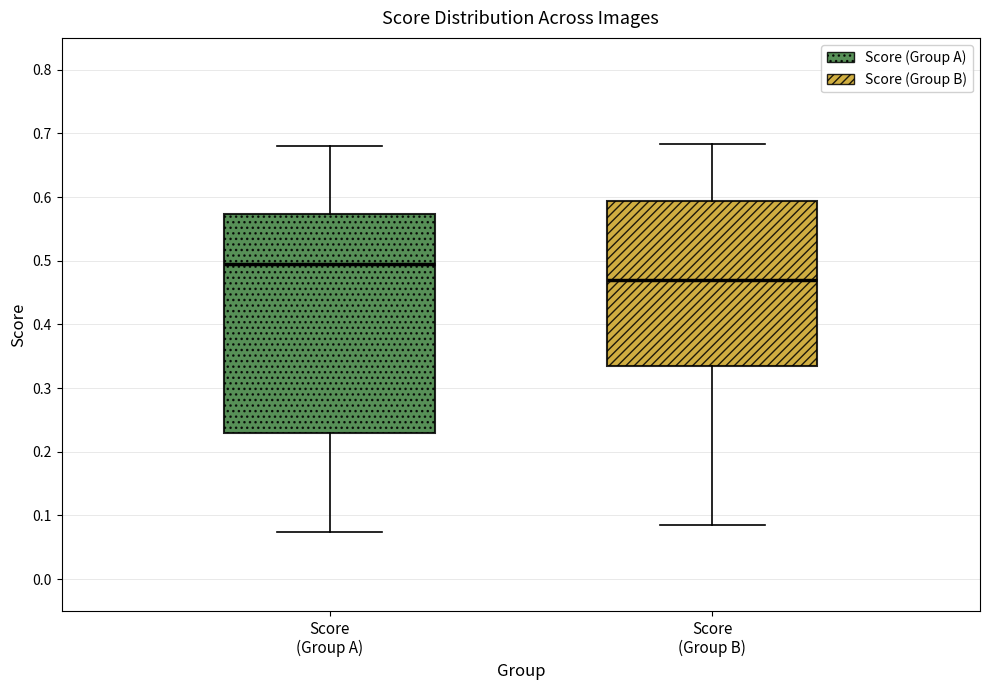

Which box is the tallest, from its lower edge to its upper edge?

Score (Group A)